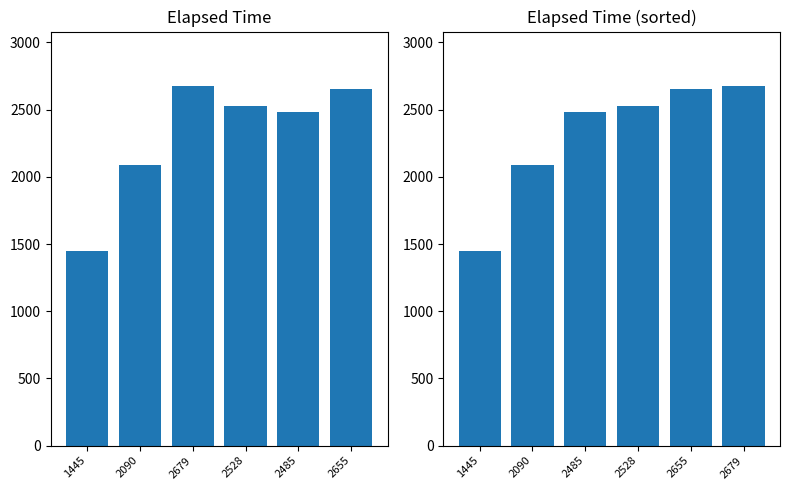

Where does the elapsed series first go above 2528?

2679